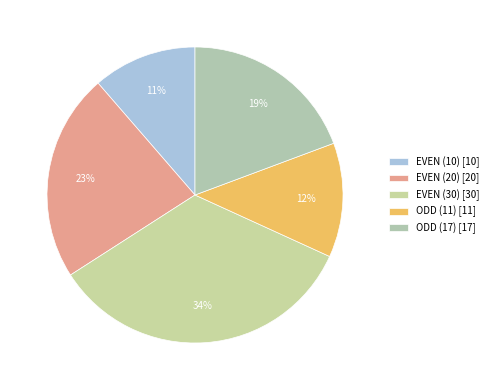

What is the change in value from EVEN (30) to ODD (17)?

-13